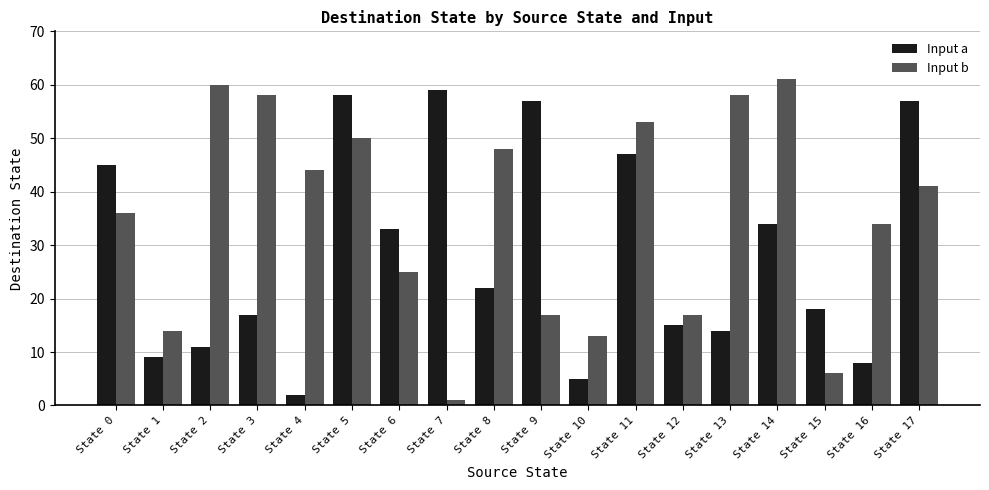

Reading left to right, extract all data points from this chart.

Input a: 45	9	11	17	2	58	33	59	22	57	5	47	15	14	34	18	8	57
Input b: 36	14	60	58	44	50	25	1	48	17	13	53	17	58	61	6	34	41